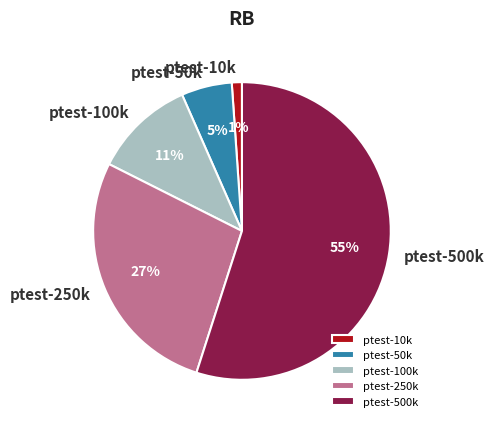

What percentage is the ptest-10k slice, to the nearest percent?

1%